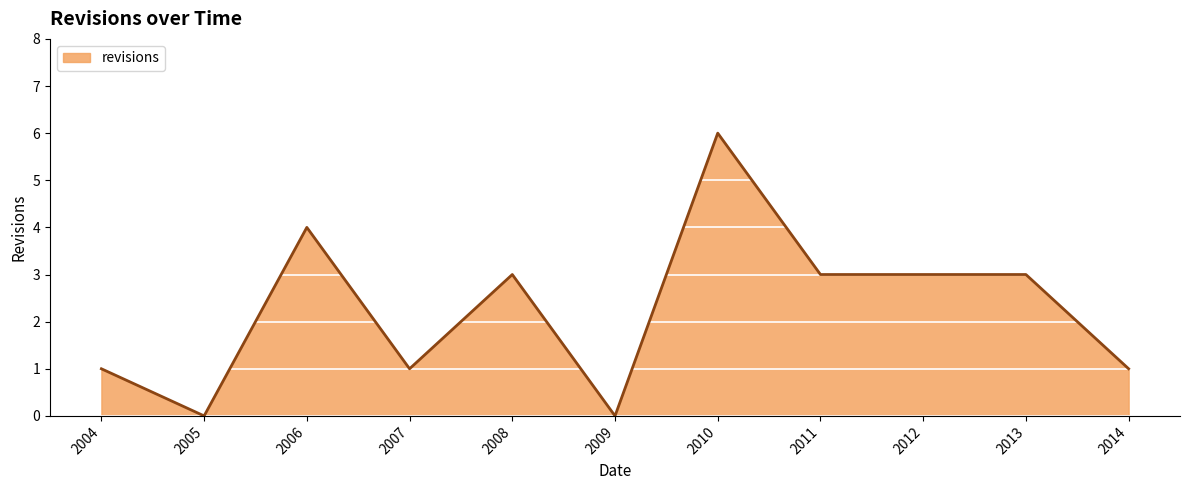

What is the maximum value shown in the chart?

6